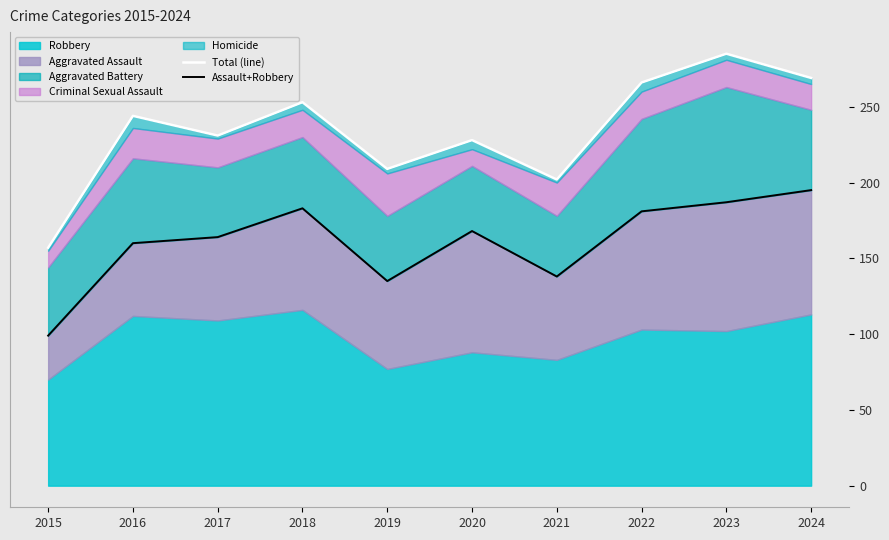

Reading right to left, extract all data points from this chart.

Total (line): 269	285	266	202	228	209	253	231	244	157
Assault+Robbery: 195	187	181	138	168	135	183	164	160	99